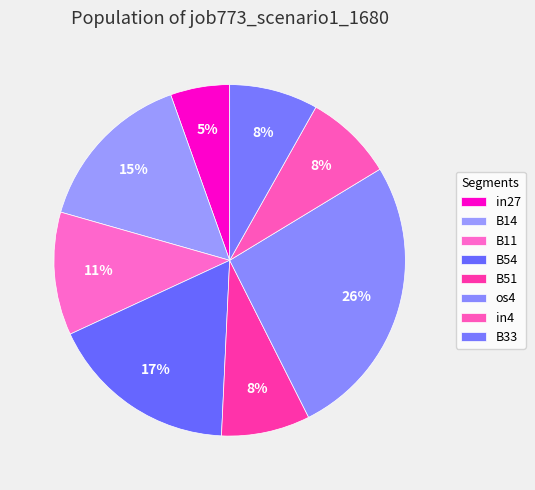

The B51 slice represents 18% of the pie. True or false?

False